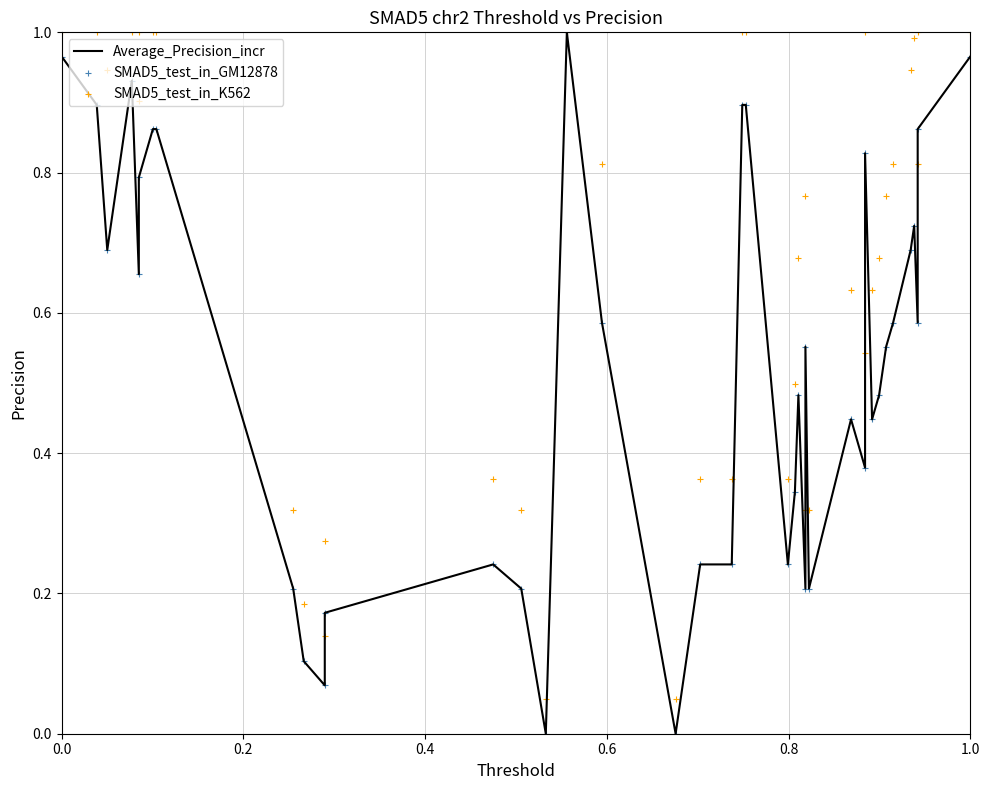

Is the value of SMAD5_test_in_K562 at 26 greater than the value of Average_Precision_incr at 37?

Yes